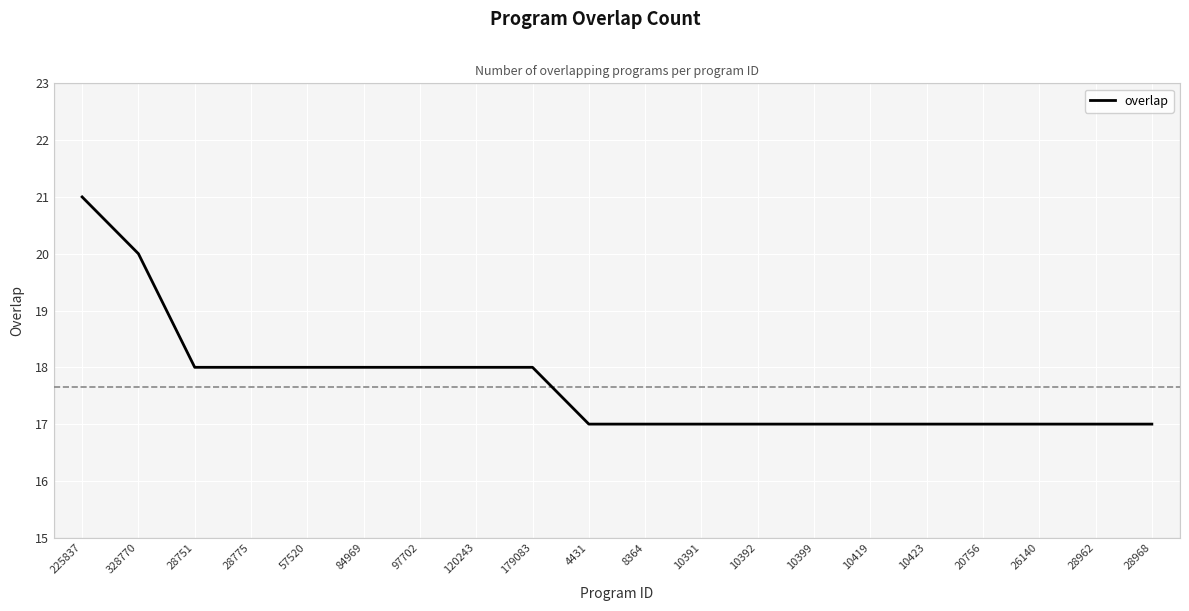

At which category does the chart reach its peak across all series?

225837